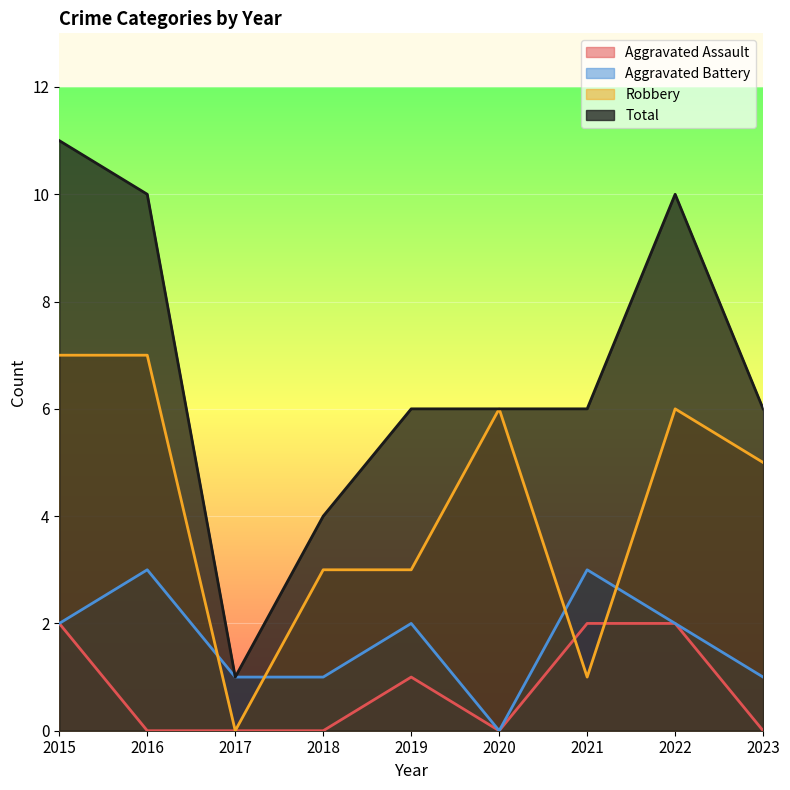

How many series are shown in this chart?

4